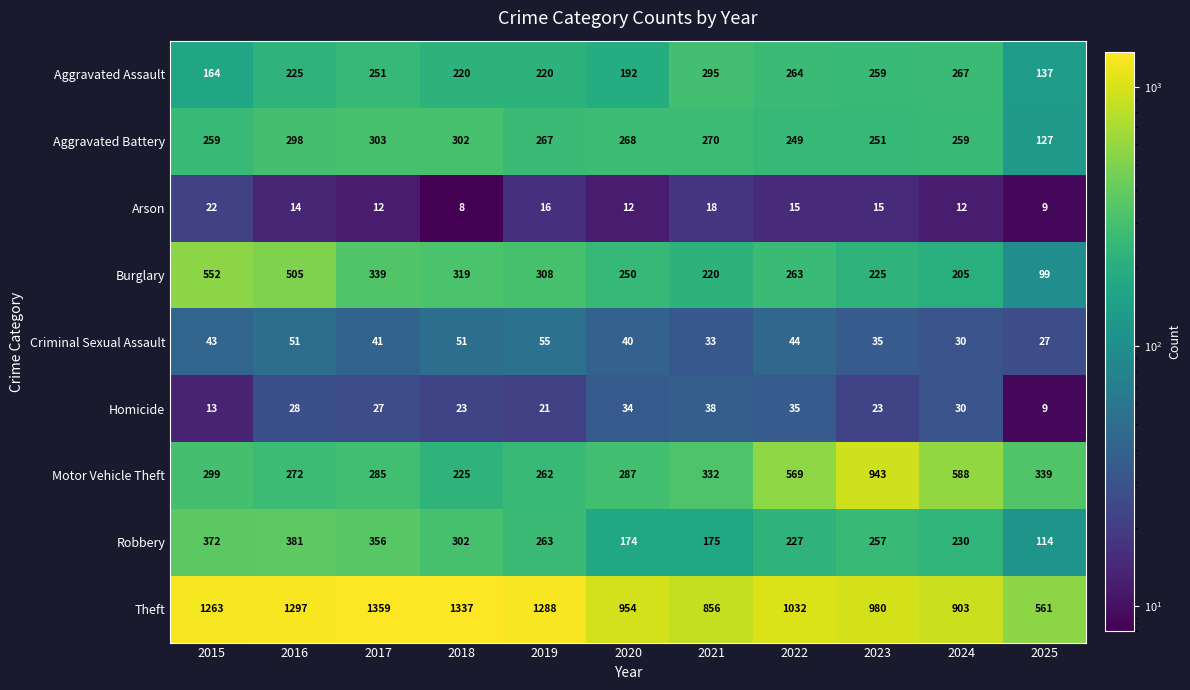

Rank the series by their maximum value, from highest to lowest.

Theft, Motor Vehicle Theft, Burglary, Robbery, Aggravated Battery, Aggravated Assault, Criminal Sexual Assault, Homicide, Arson